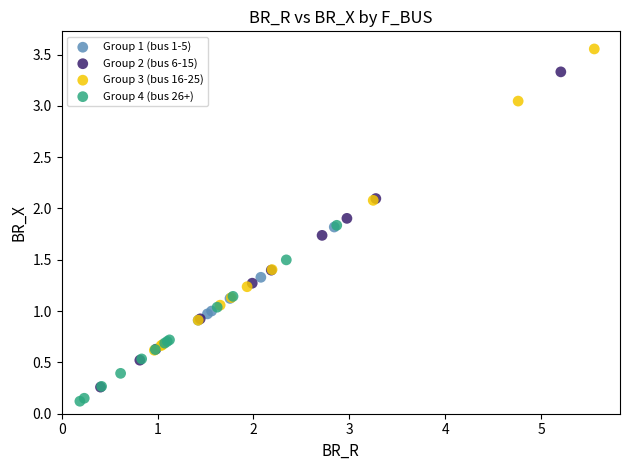

Which series reaches the minimum Y coordinate?

Group 4 (bus 26+)